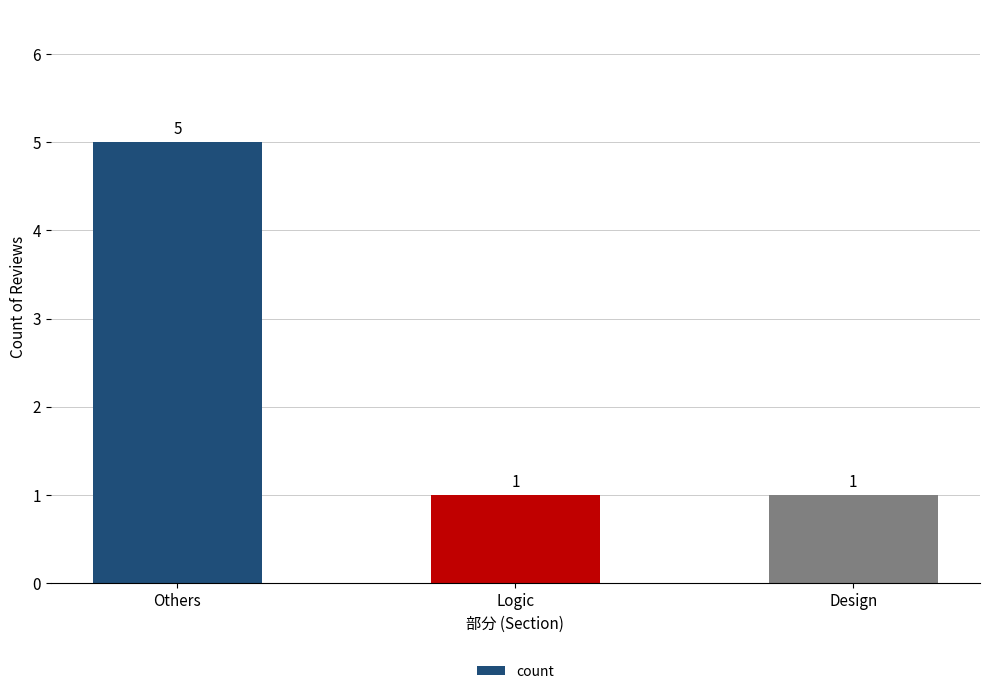

How many bars are there in total?

3